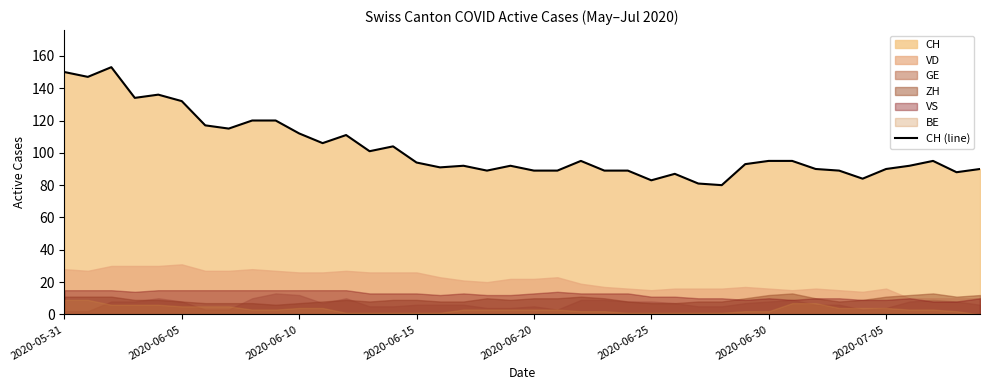

Reading left to right, extract all data points from this chart.

150	147	153	134	136	132	117	115	120	120	112	106	111	101	104	94	91	92	89	92	89	89	95	89	89	83	87	81	80	93	95	95	90	89	84	90	92	95	88	90